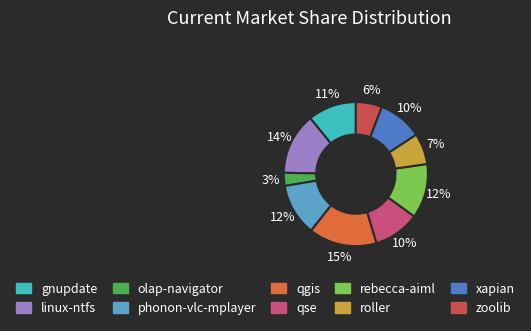

How many slices are in this pie chart?

10